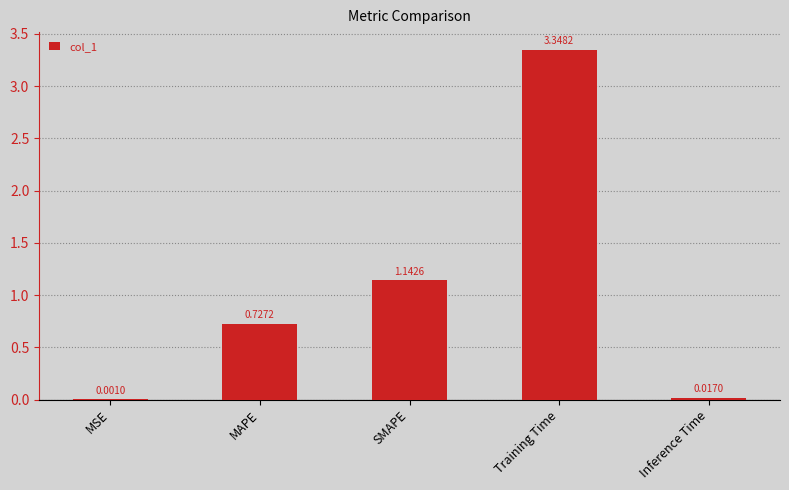

What is the change in value from SMAPE to Training Time?

+2.2